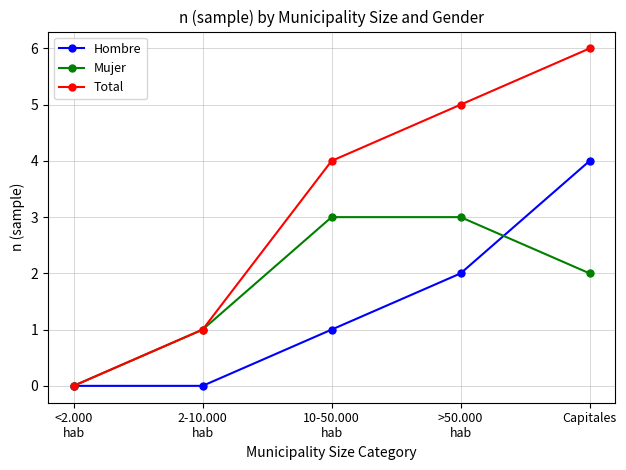

What is the total value across all series at 2-10.000
hab?

2